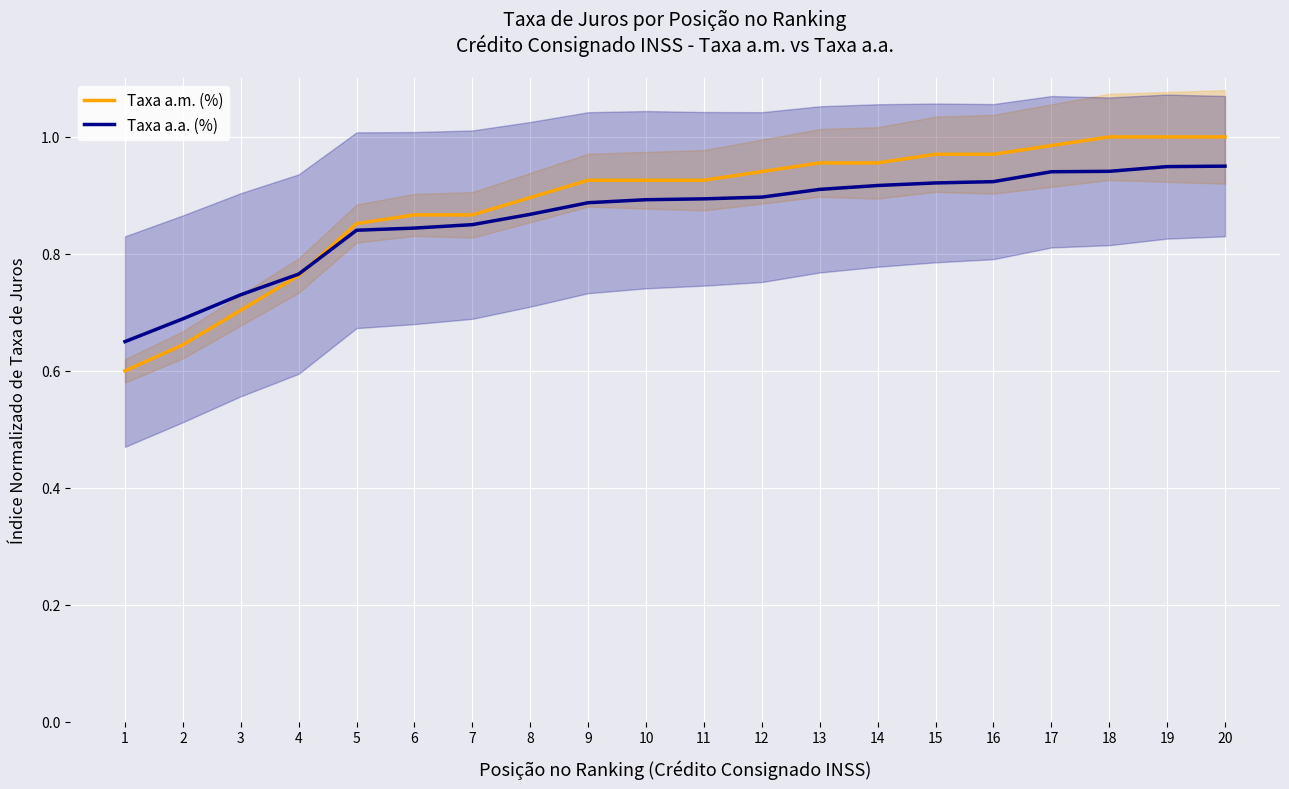

What are all the series names shown in the legend?

Taxa a.m. (%), Taxa a.a. (%)